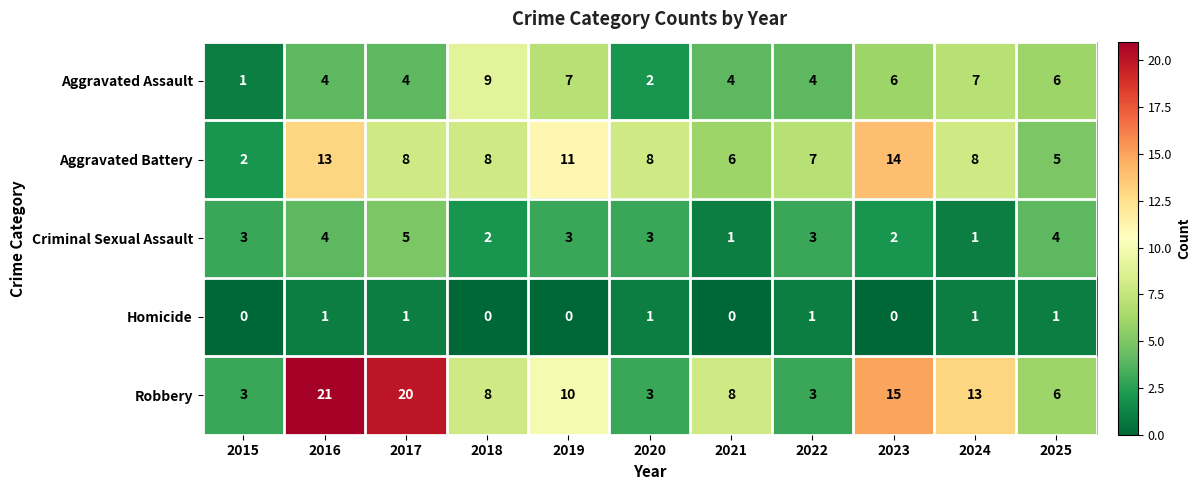

Is it true that Robbery equals 6 at 2025?

True